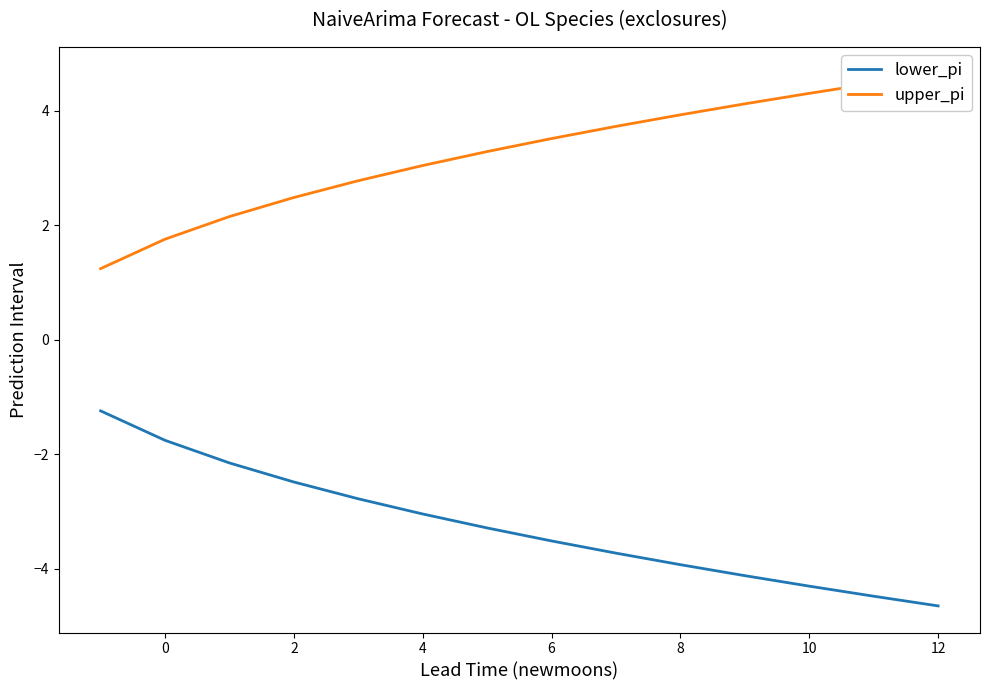

How many values in the upper_pi series are below 3?

5